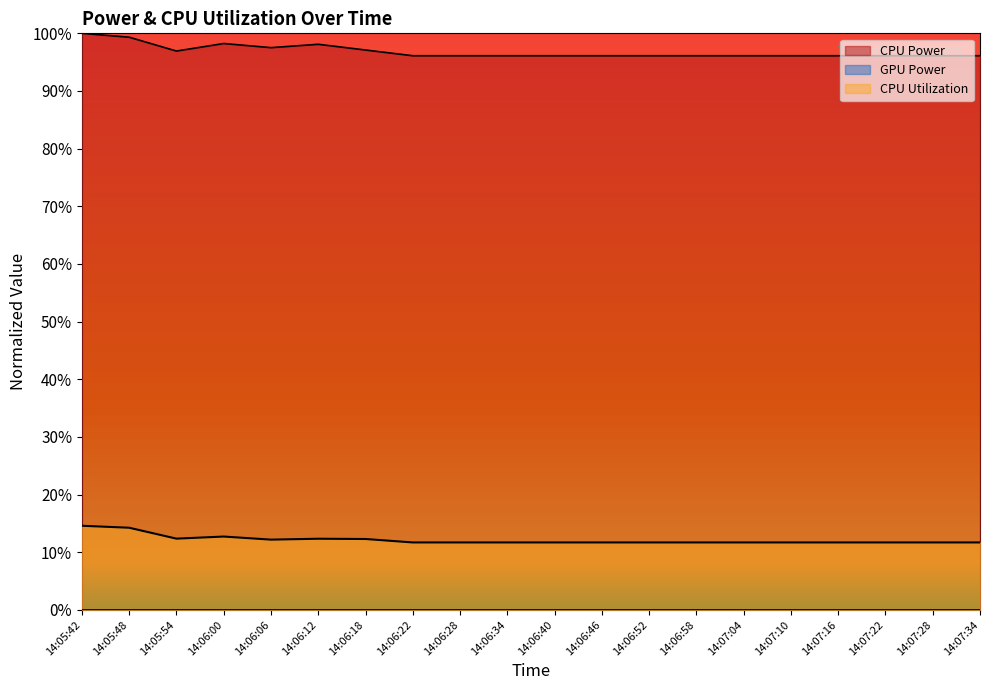

Which series has the largest total across all categories?

CPU Power